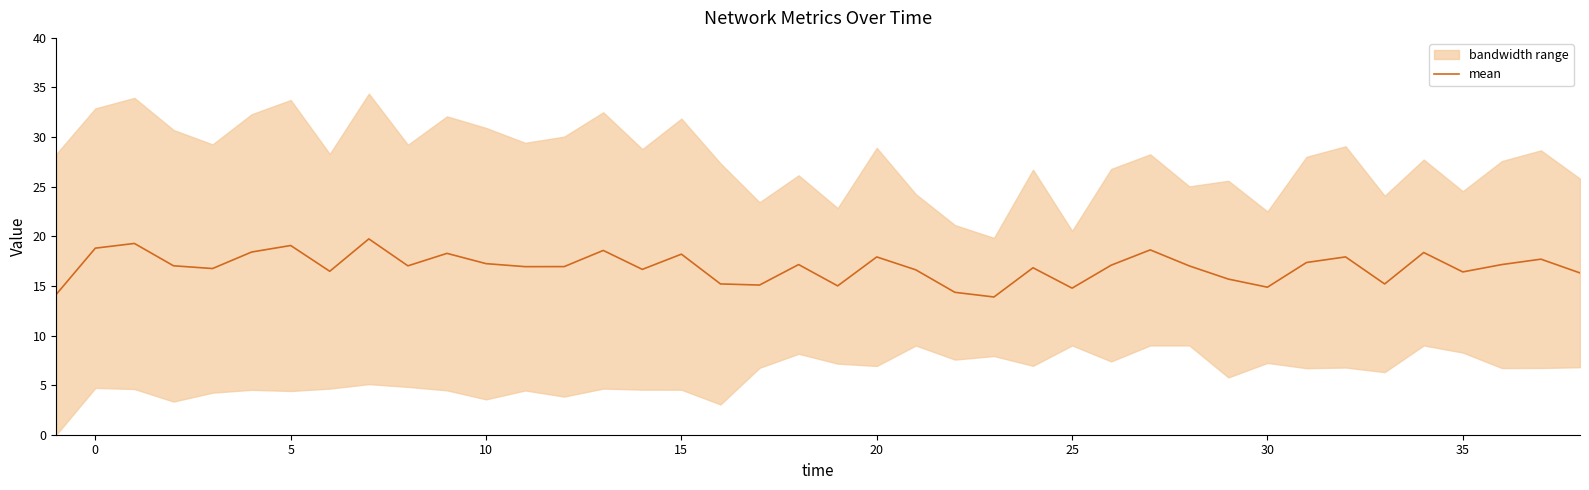

Is it true that mean equals 8.3 at 0?

False